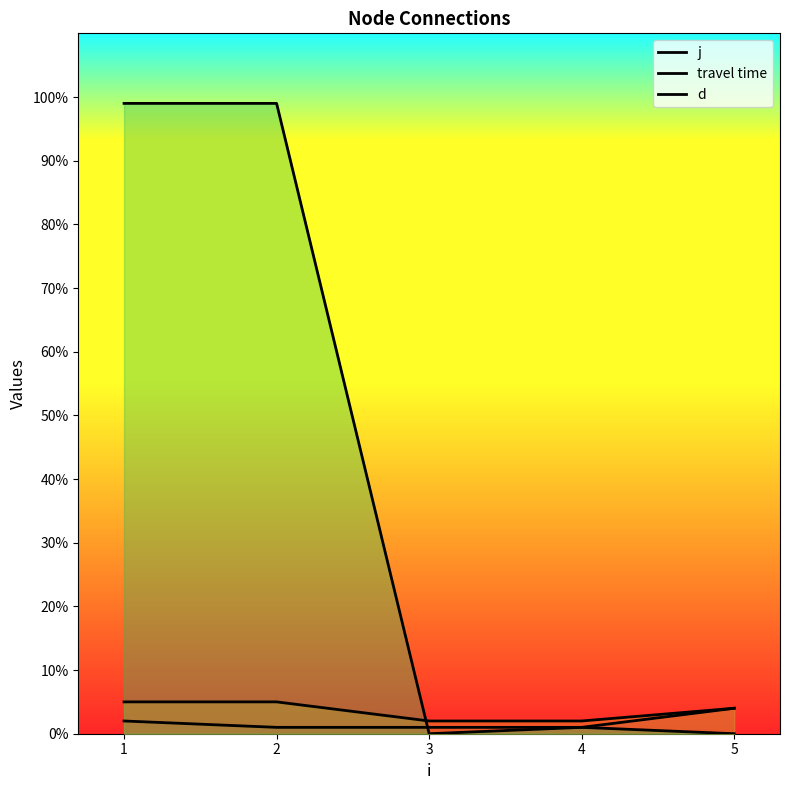

At how many categories does at least one series exceed 0?

5